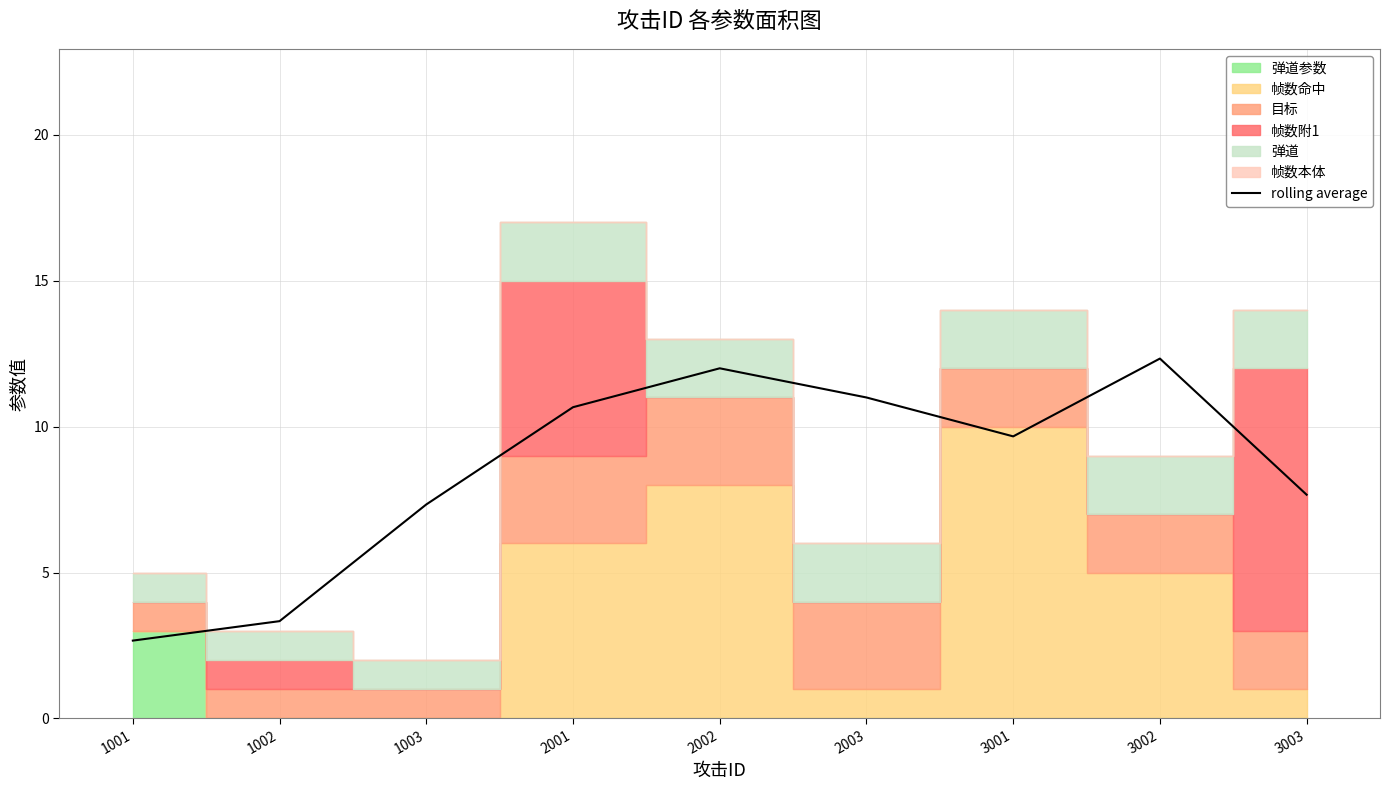

What is the greatest value displayed?

12.3